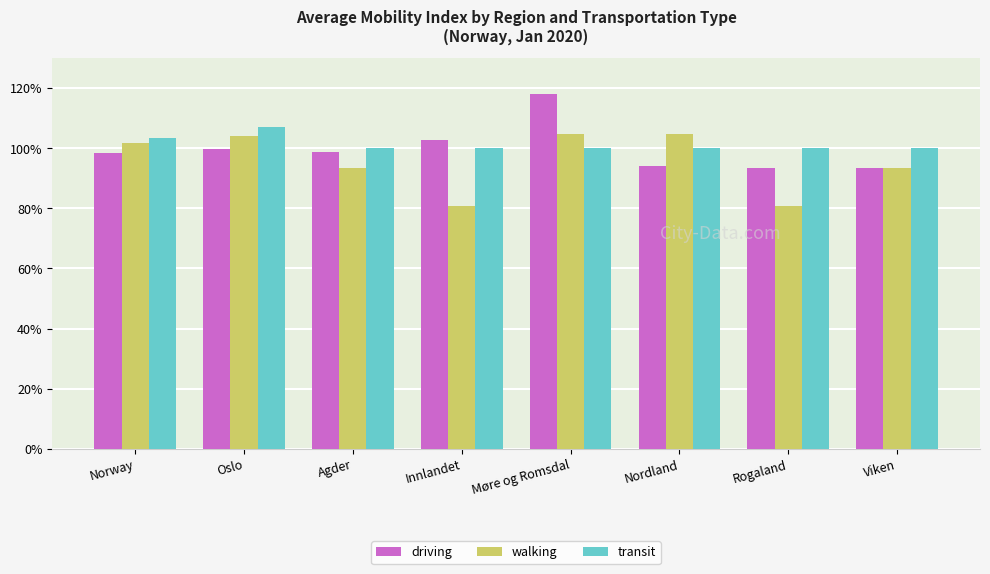

What is the spread (max minus min) of values at Innlandet?

21.9